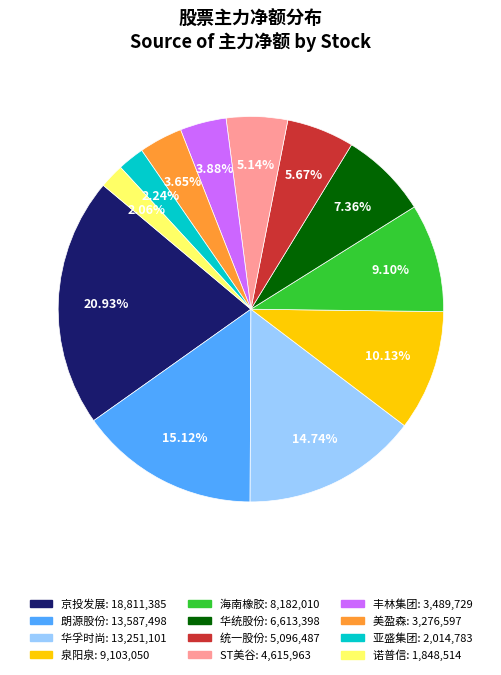

What is the largest slice in the pie chart?

京投发展